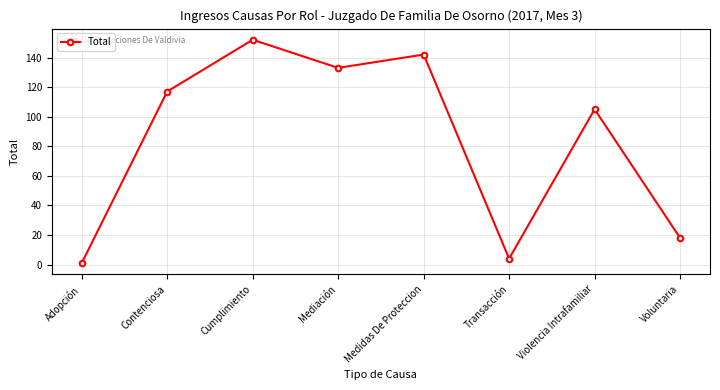

Which label corresponds to the smallest value in the chart?

Adopción